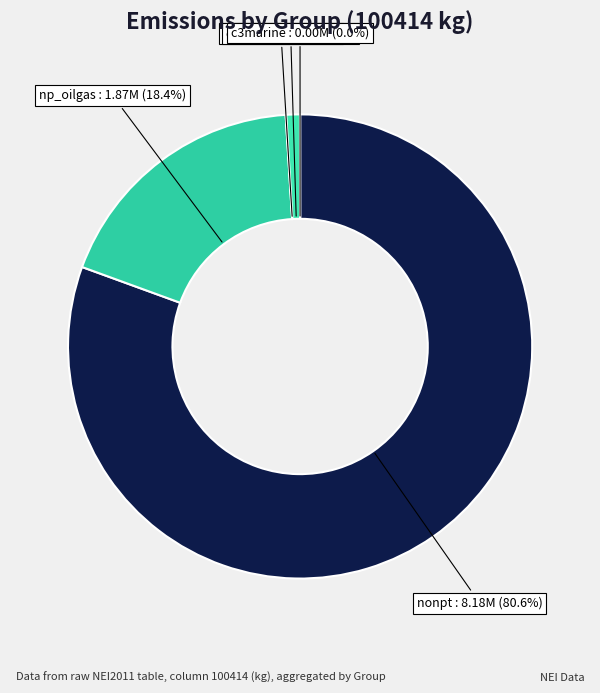

How much of the chart is everything except np_oilgas?

81.6%